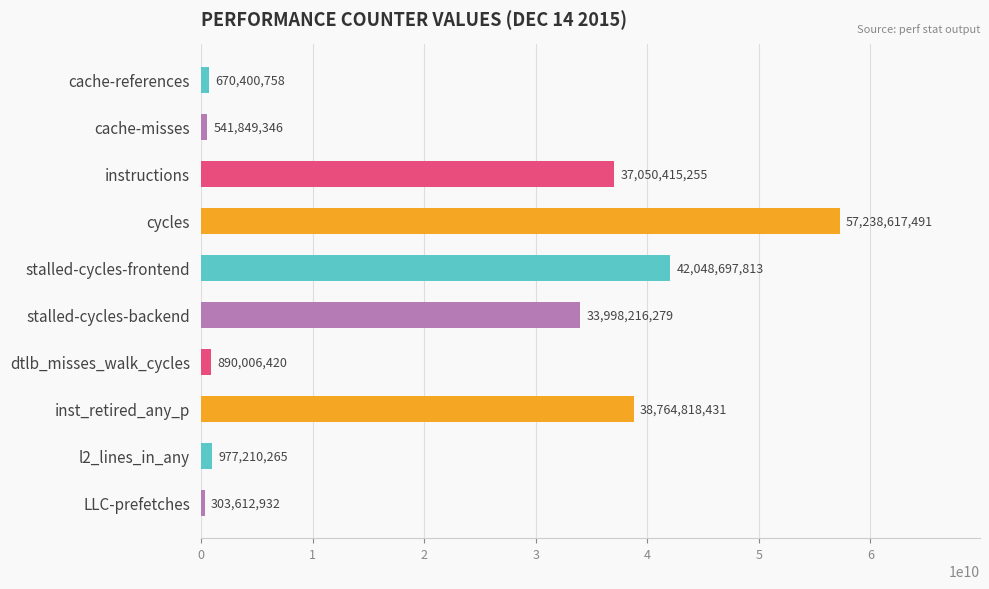

The chart shows a value of 64420511939 at stalled-cycles-frontend. True or false?

False